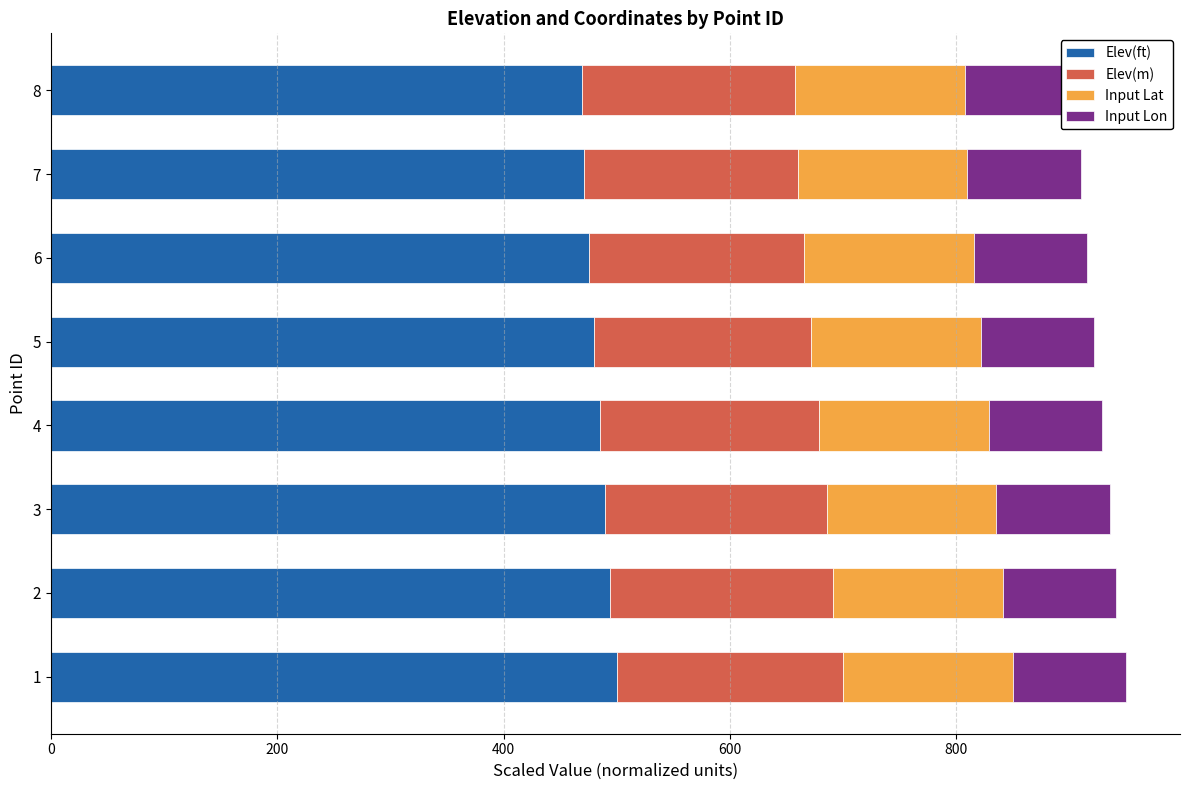

Reading left to right, list all the values displayed in this chart.

Elev(ft): 500.0	493.6	489.6	484.9	479.8	475.1	471.2	469.4
Elev(m): 200.0	197.5	195.8	194.0	191.9	190.0	188.5	187.8
Input Lat: 150.0	150.0	150.0	150.0	150.0	150.0	150.0	150.0
Input Lon: 100.0	100.0	100.0	100.0	100.0	100.0	100.0	100.0